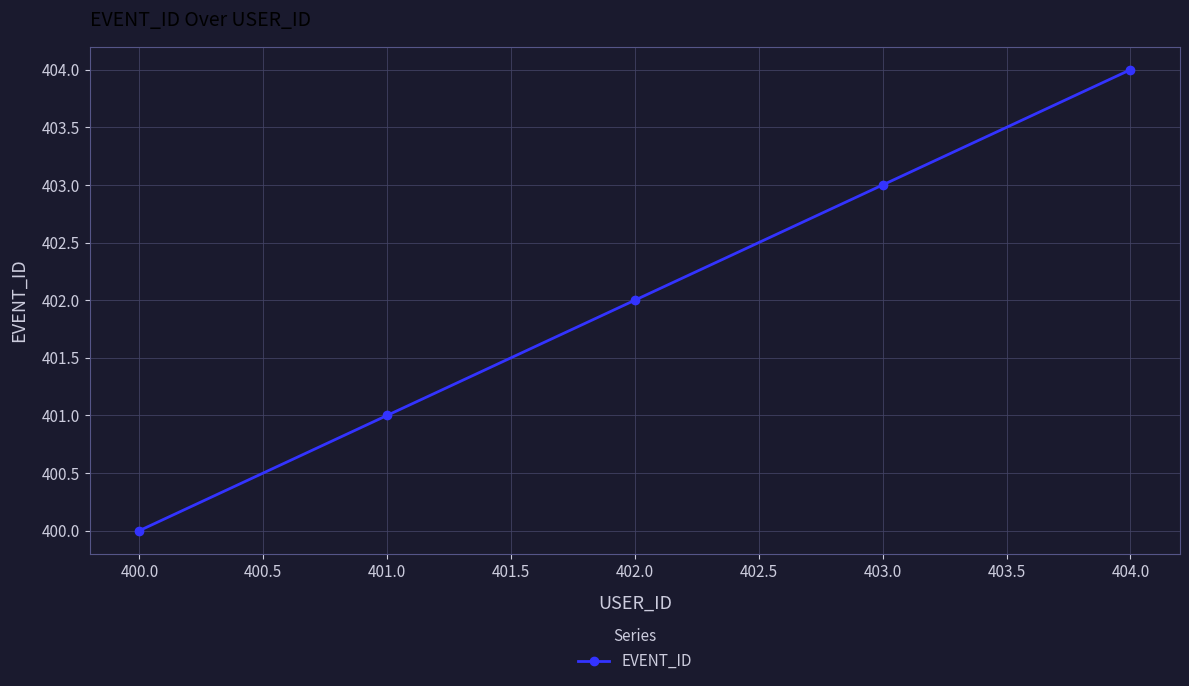

What is the label of the 5th point from the right?

400.0